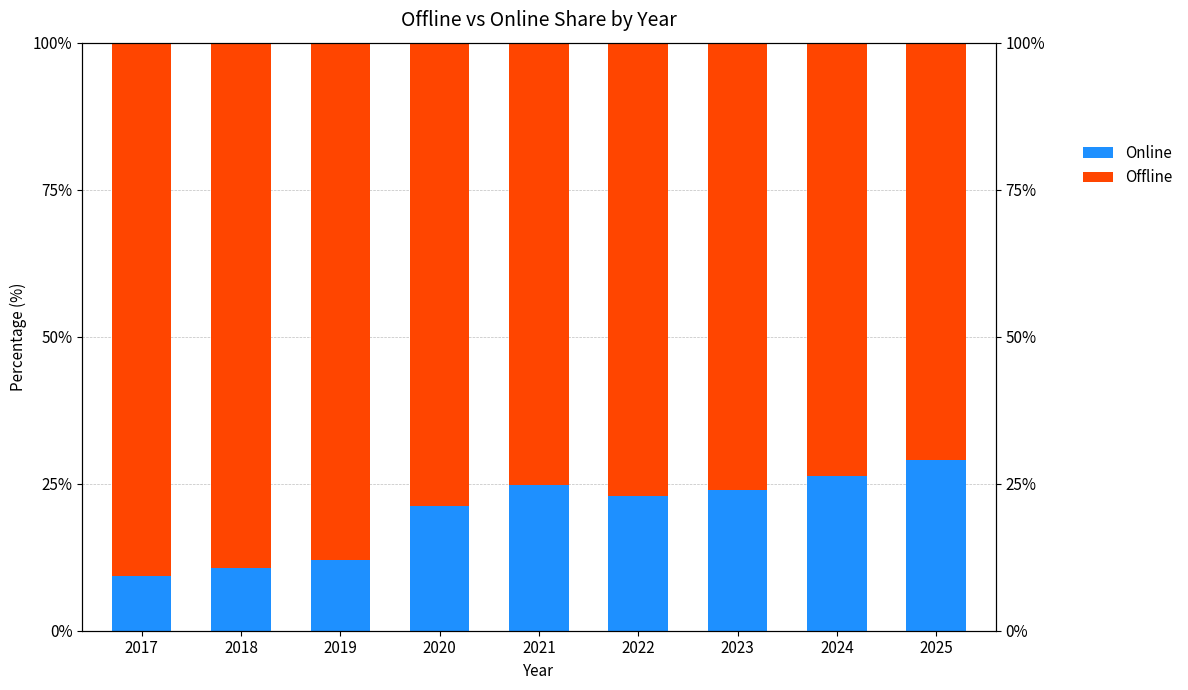

What is the difference between the Offline values at 2019 and 2023?

12.0